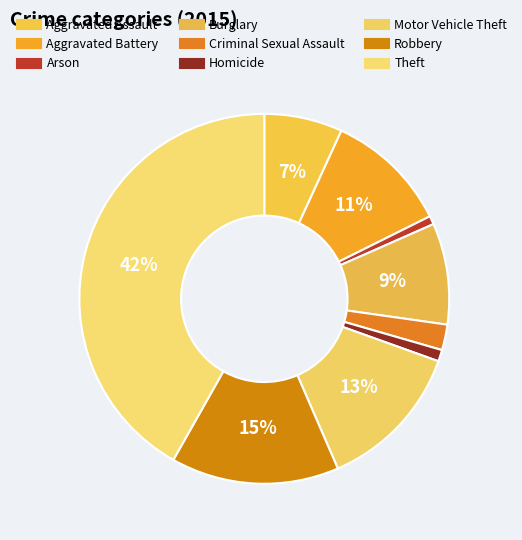

Count the number of slices in the pie.

9